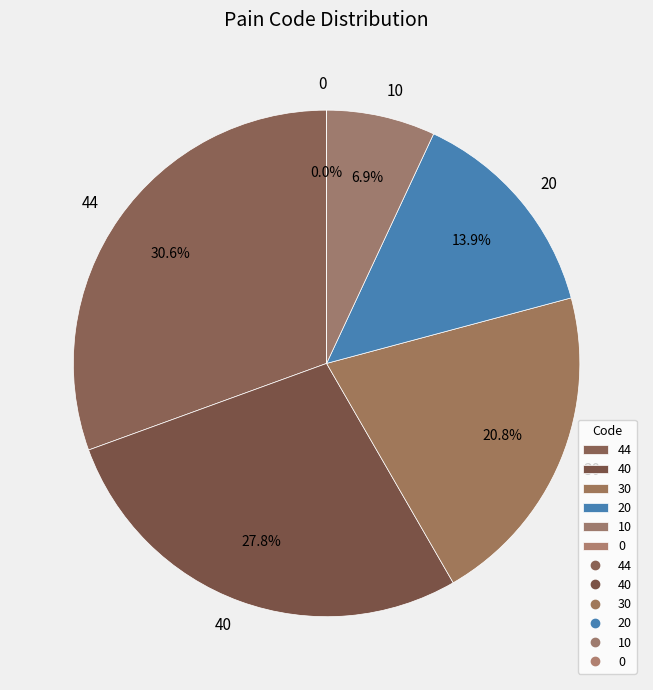

Count the number of slices in the pie.

6